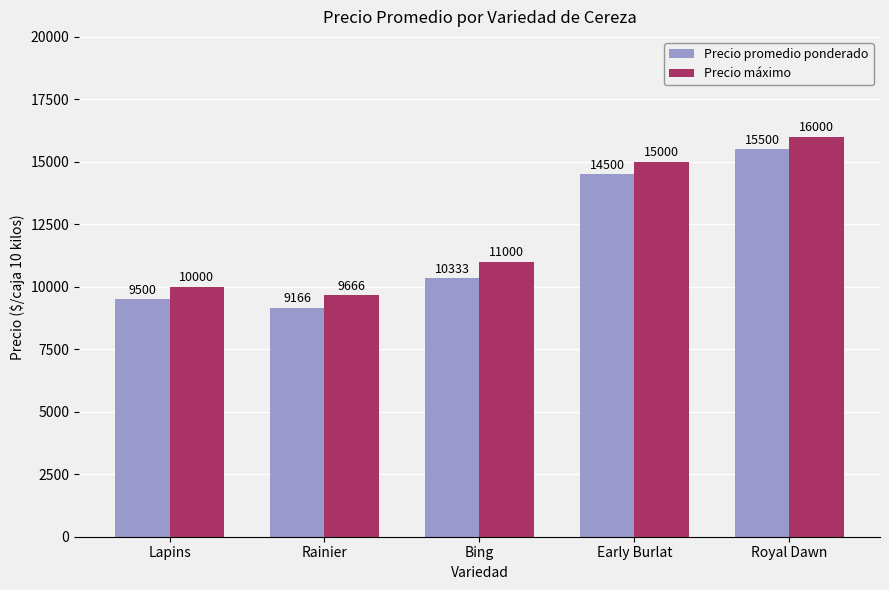

What is the label of the 4th bar from the right?

Rainier